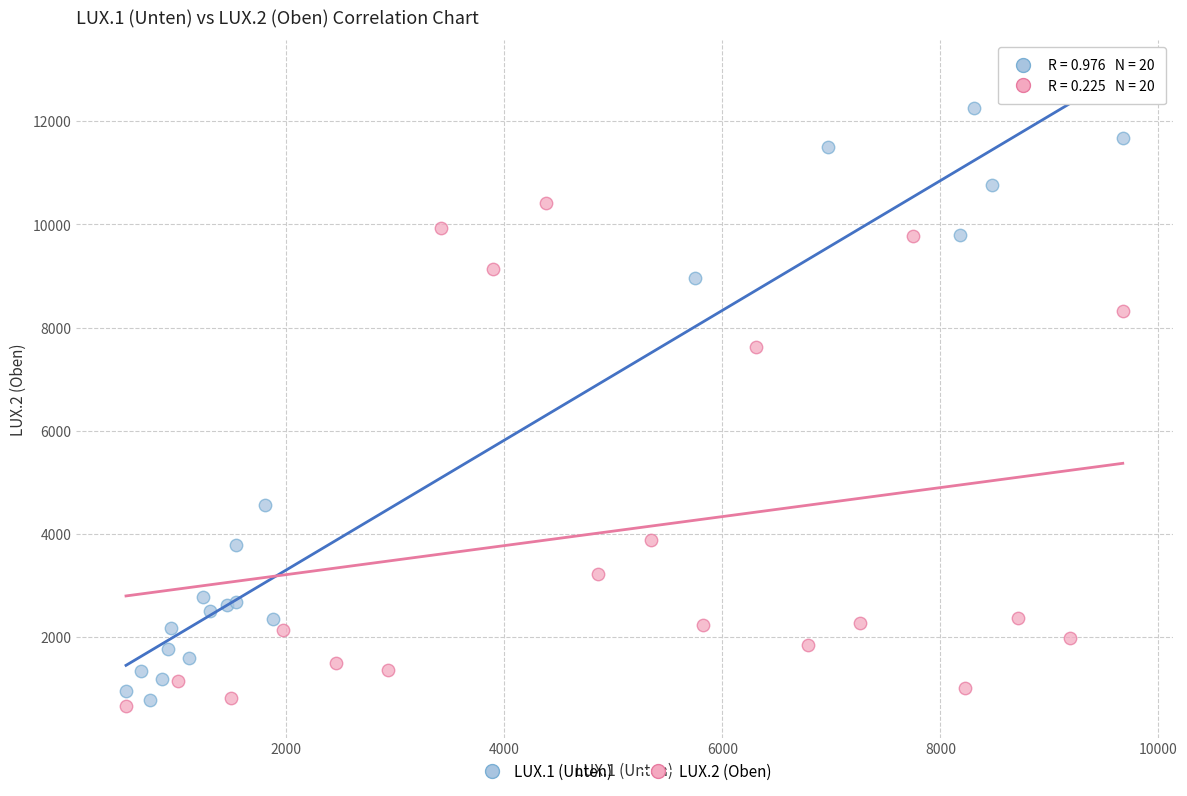

Which series reaches the maximum Y coordinate?

LUX.1 (Unten)